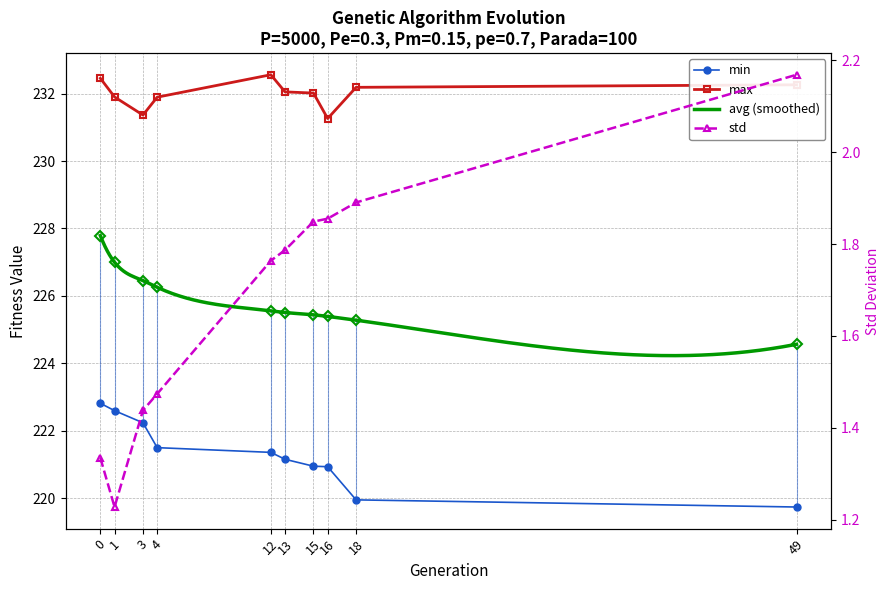

True or false: max and avg cross at least once.

False